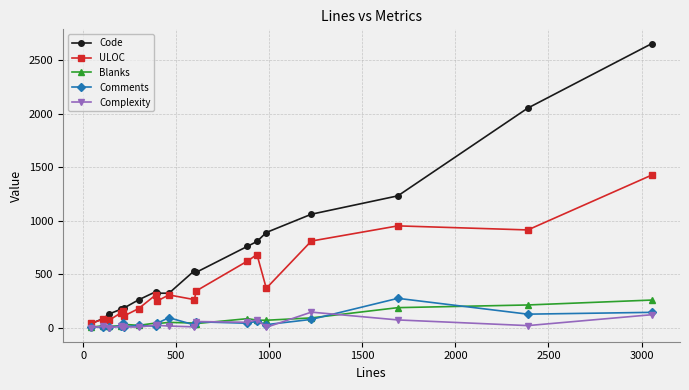

Which series has the largest total across all categories?

Code